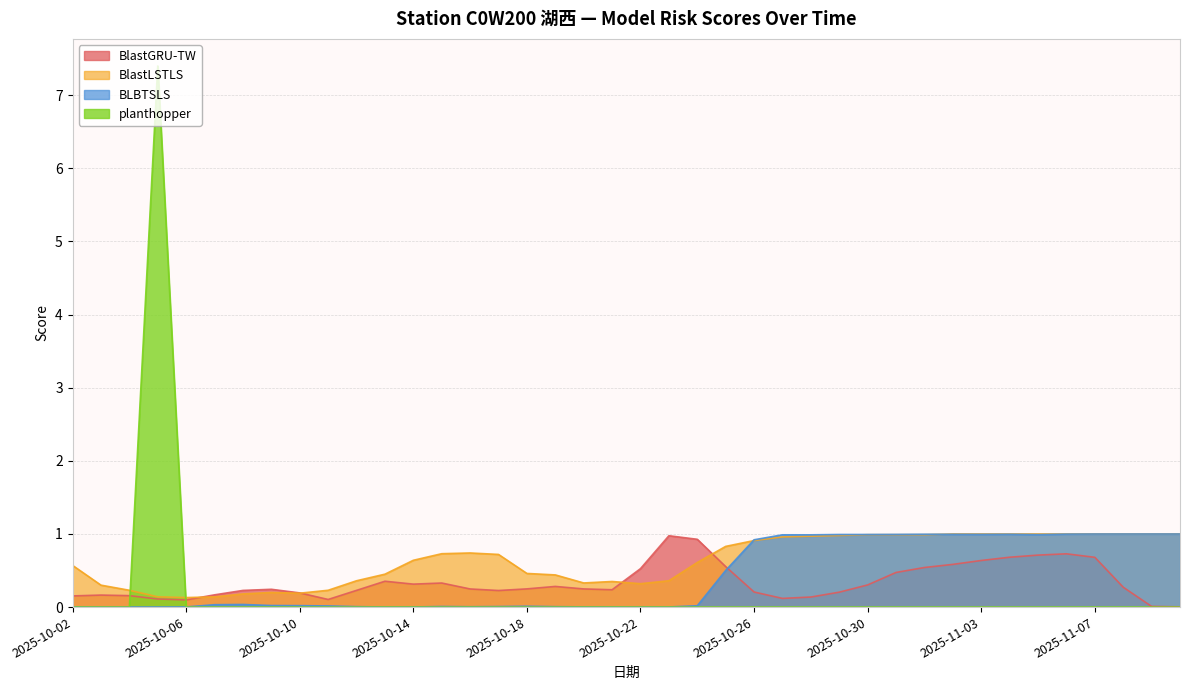

What is the label of the 26th point from the right?

2025-10-16